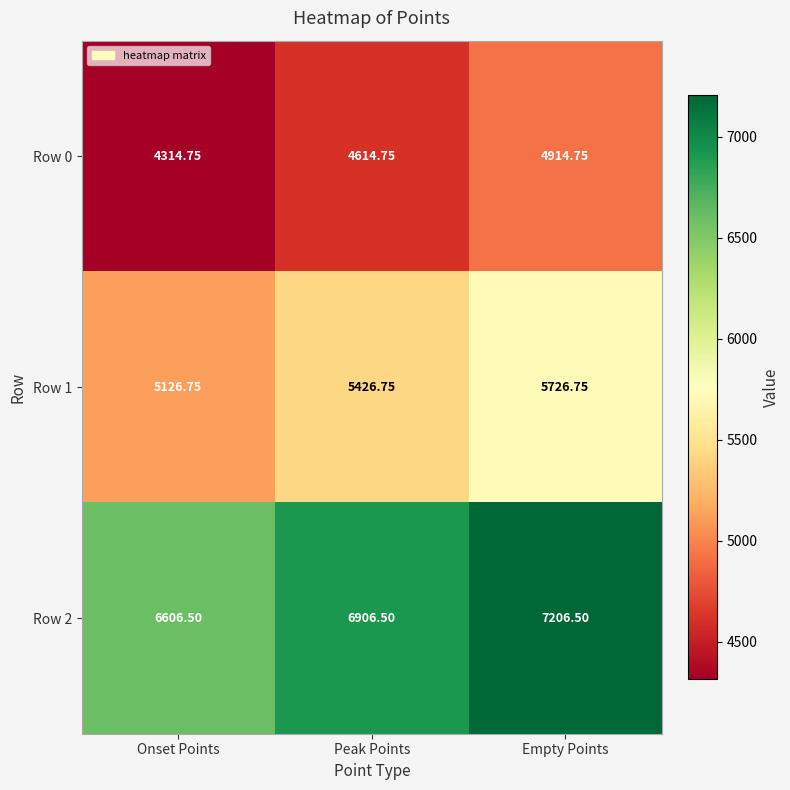

At which label does Row 0 first exceed 4614?

Peak Points